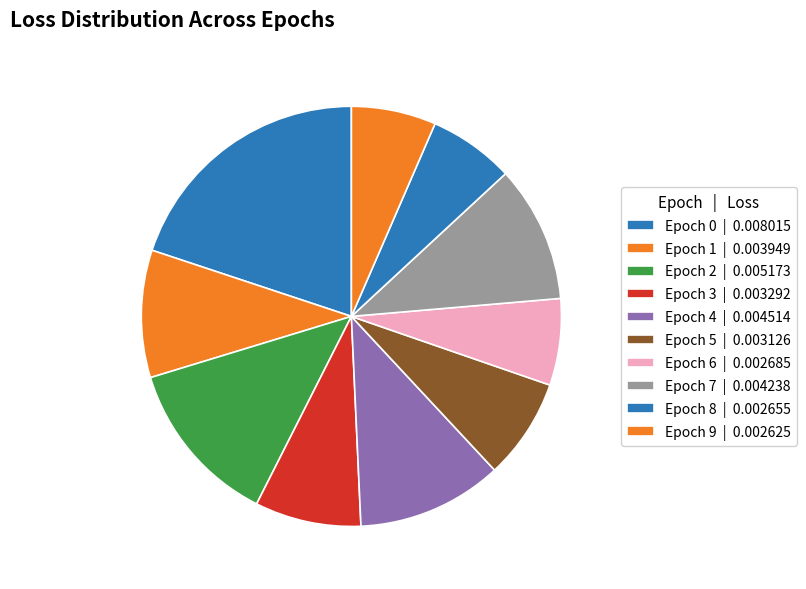

How many segments does this pie chart have?

10